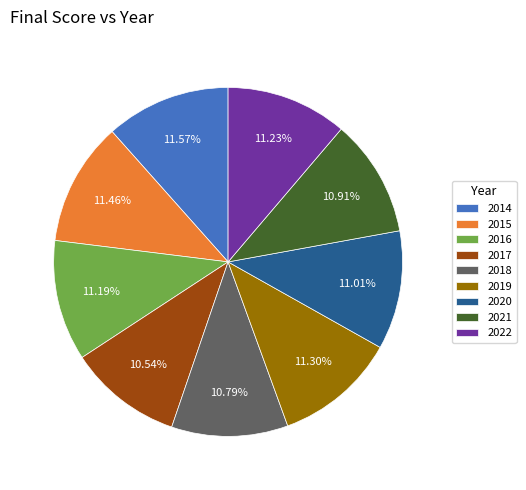

Count the number of slices in the pie.

9